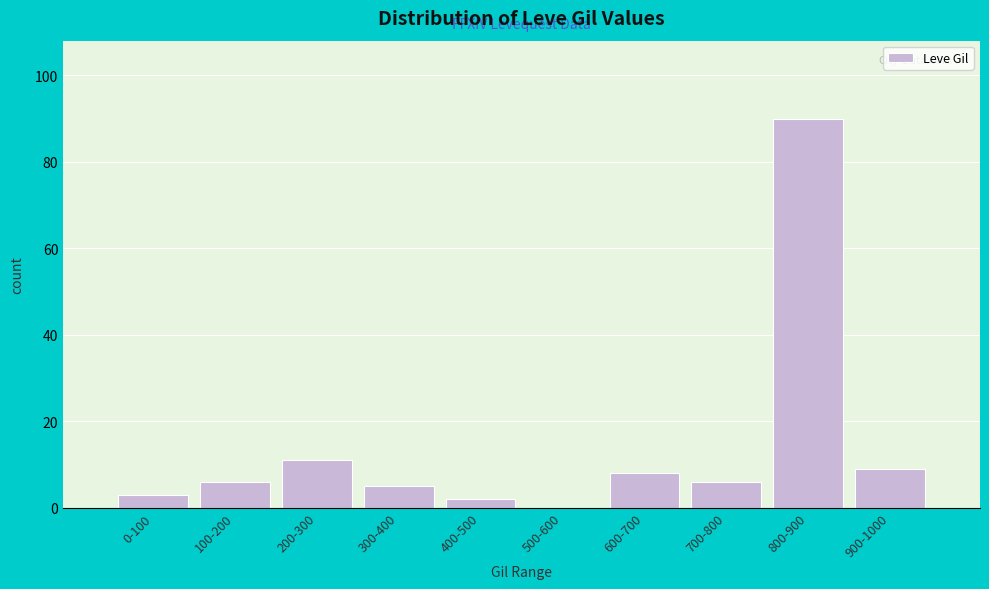

Reading right to left, list all the values displayed in this chart.

900-1000=9	800-900=90	700-800=6	600-700=8	500-600=0	400-500=2	300-400=5	200-300=11	100-200=6	0-100=3